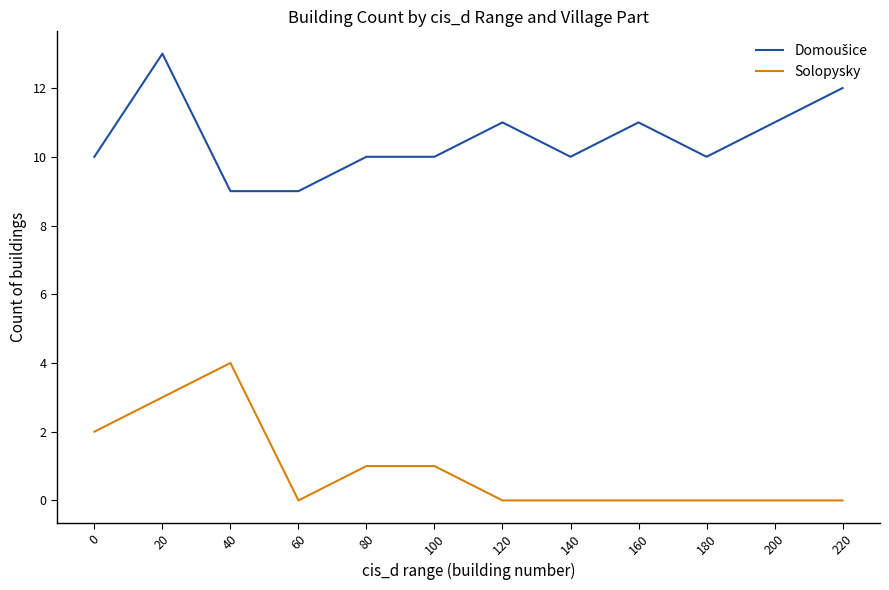

What is the difference between the second highest and minimum values in the Solopysky series?

3